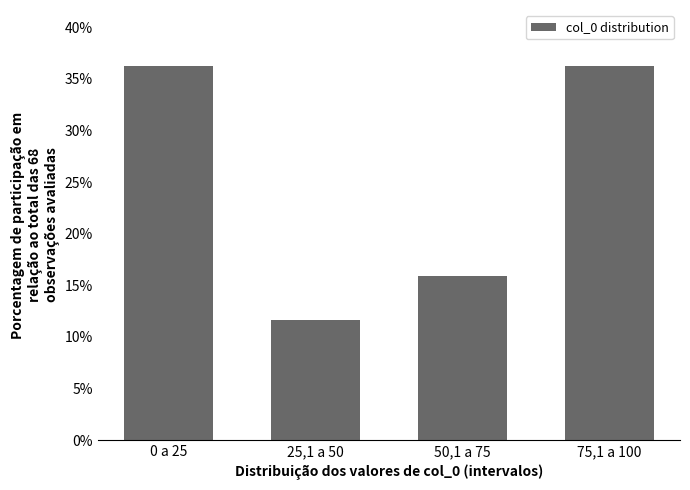

Reading right to left, extract all data points from this chart.

75,1 a 100=36.2	50,1 a 75=15.9	25,1 a 50=11.6	0 a 25=36.2